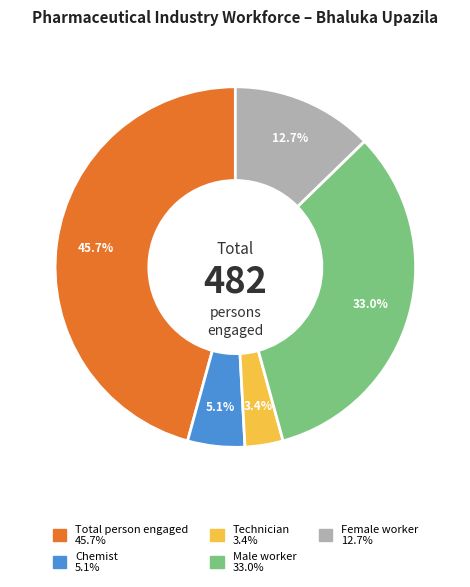

How many segments does this pie chart have?

5